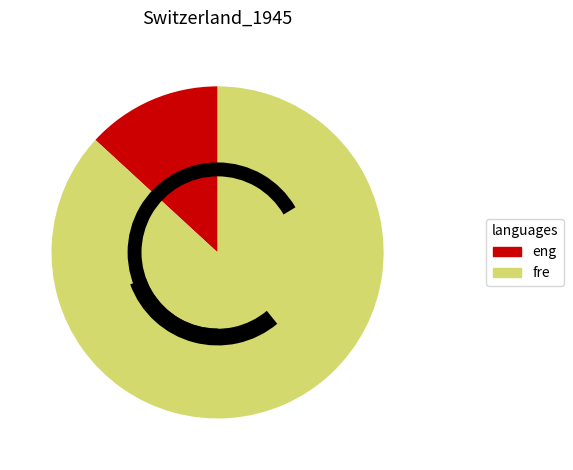

Rank the categories by value from lowest to highest.

eng, fre